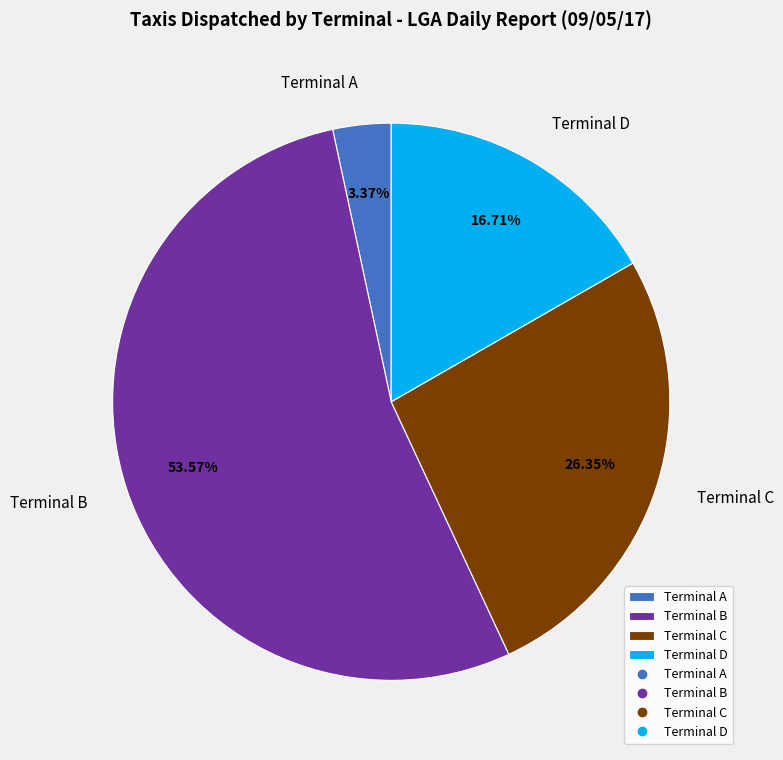

What percentage is the Terminal C slice, to the nearest percent?

26%